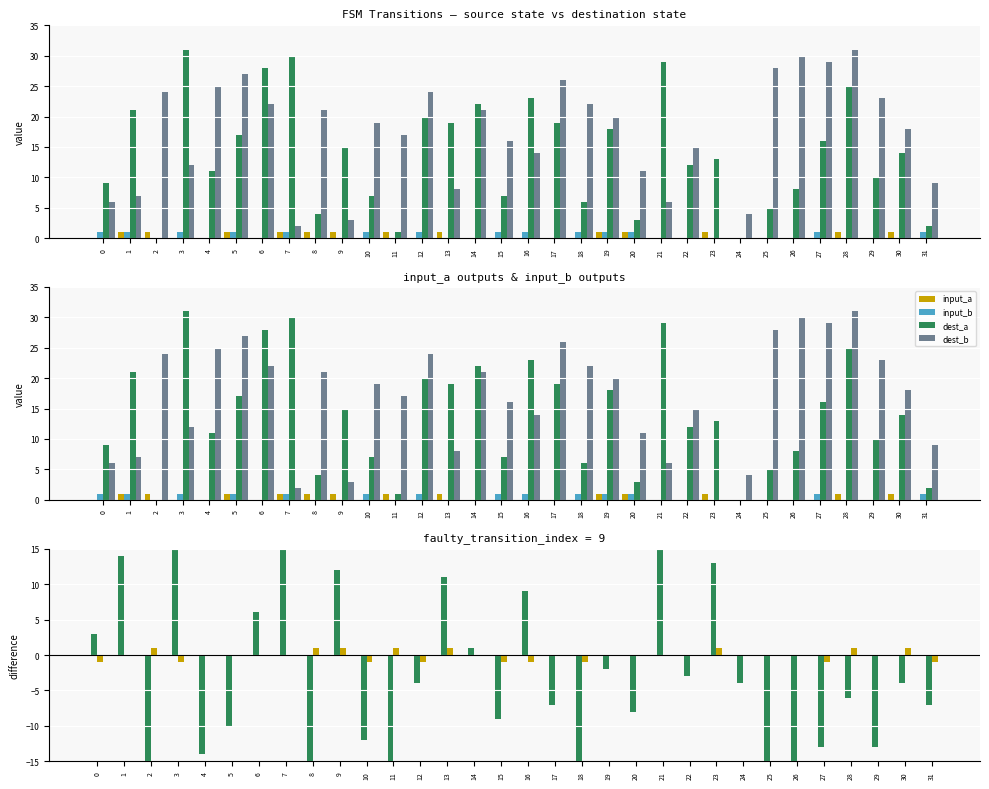

Reading left to right, transcribe all the data shown in this chart.

input_a: 0=0	1=1	2=1	3=0	4=0	5=1	6=0	7=1	8=1	9=1	10=0	11=1	12=0	13=1	14=0	15=0	16=0	17=0	18=0	19=1	20=1	21=0	22=0	23=1	24=0	25=0	26=0	27=0	28=1	29=0	30=1	31=0
input_b: 0=1	1=1	2=0	3=1	4=0	5=1	6=0	7=1	8=0	9=0	10=1	11=0	12=1	13=0	14=0	15=1	16=1	17=0	18=1	19=1	20=1	21=0	22=0	23=0	24=0	25=0	26=0	27=1	28=0	29=0	30=0	31=1
dest_a: 0=9	1=21	2=0	3=31	4=11	5=17	6=28	7=30	8=4	9=15	10=7	11=1	12=20	13=19	14=22	15=7	16=23	17=19	18=6	19=18	20=3	21=29	22=12	23=13	24=0	25=5	26=8	27=16	28=25	29=10	30=14	31=2
dest_b: 0=6	1=7	2=24	3=12	4=25	5=27	6=22	7=2	8=21	9=3	10=19	11=17	12=24	13=8	14=21	15=16	16=14	17=26	18=22	19=20	20=11	21=6	22=15	23=0	24=4	25=28	26=30	27=29	28=31	29=23	30=18	31=9
dest_a – dest_b: 0=3	1=14	2=-24	3=19	4=-14	5=-10	6=6	7=28	8=-17	9=12	10=-12	11=-16	12=-4	13=11	14=1	15=-9	16=9	17=-7	18=-16	19=-2	20=-8	21=23	22=-3	23=13	24=-4	25=-23	26=-22	27=-13	28=-6	29=-13	30=-4	31=-7
input_a – input_b: 0=-1	1=0	2=1	3=-1	4=0	5=0	6=0	7=0	8=1	9=1	10=-1	11=1	12=-1	13=1	14=0	15=-1	16=-1	17=0	18=-1	19=0	20=0	21=0	22=0	23=1	24=0	25=0	26=0	27=-1	28=1	29=0	30=1	31=-1